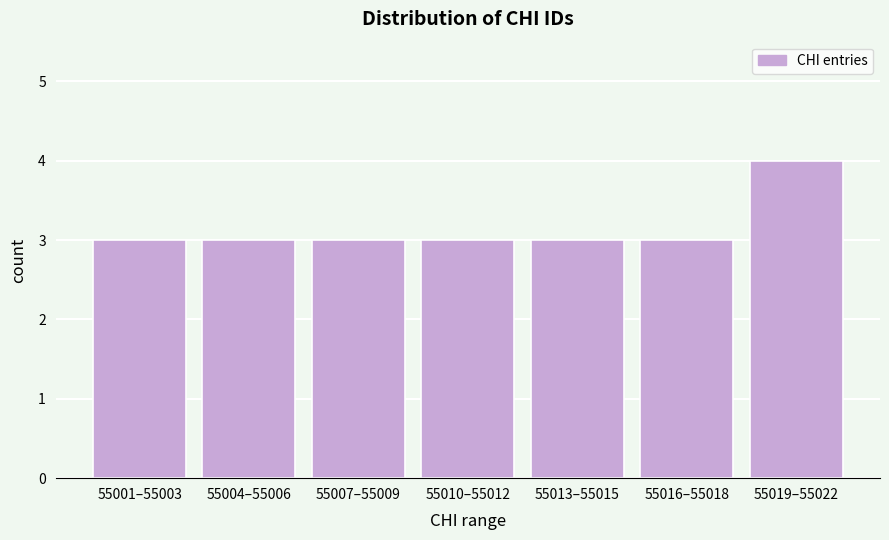

Reading left to right, extract all data points from this chart.

55001–55003=3	55004–55006=3	55007–55009=3	55010–55012=3	55013–55015=3	55016–55018=3	55019–55022=4